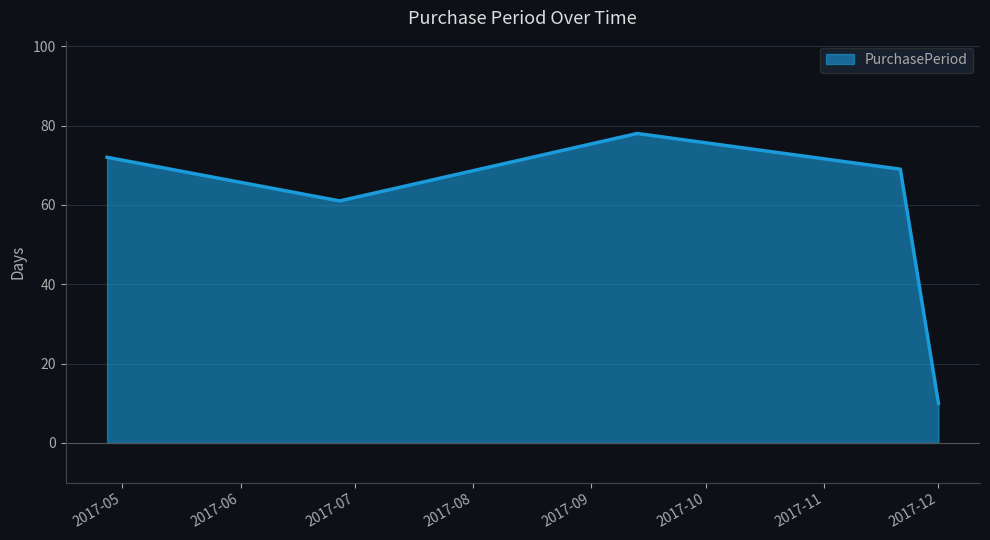

Count the number of categories in the chart.

5